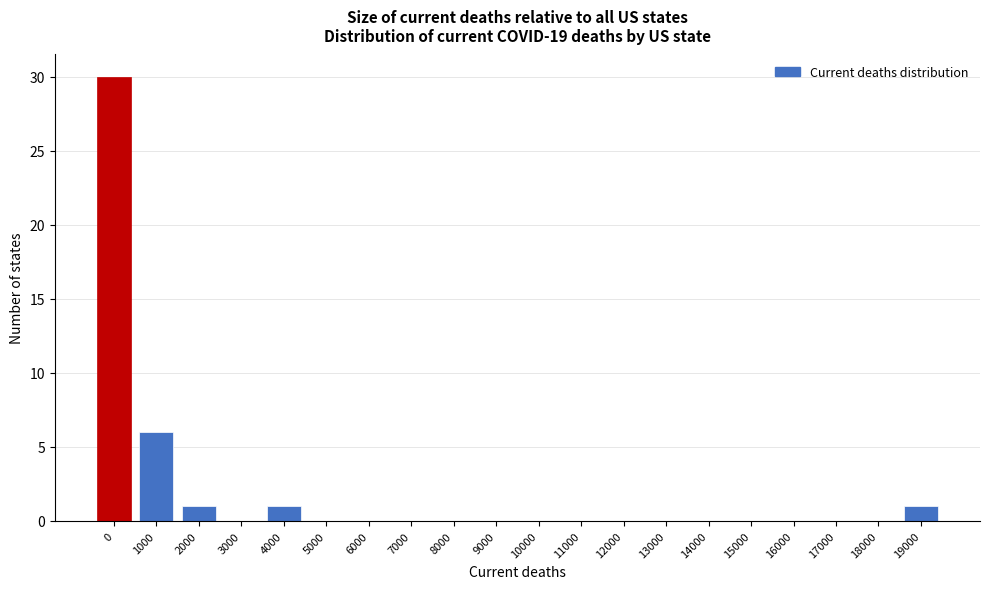

Reading left to right, what are all the values shown in this chart?

0=30	1000=6	2000=1	3000=0	4000=1	5000=0	6000=0	7000=0	8000=0	9000=0	10000=0	11000=0	12000=0	13000=0	14000=0	15000=0	16000=0	17000=0	18000=0	19000=1